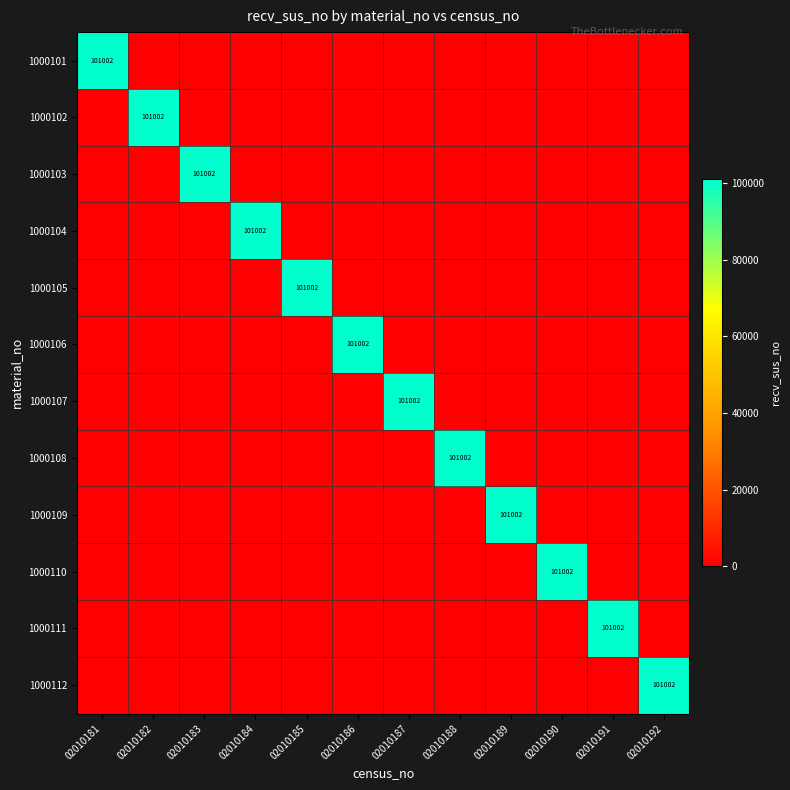

Is it true that 1000101 equals 41157 at 02010192?

False